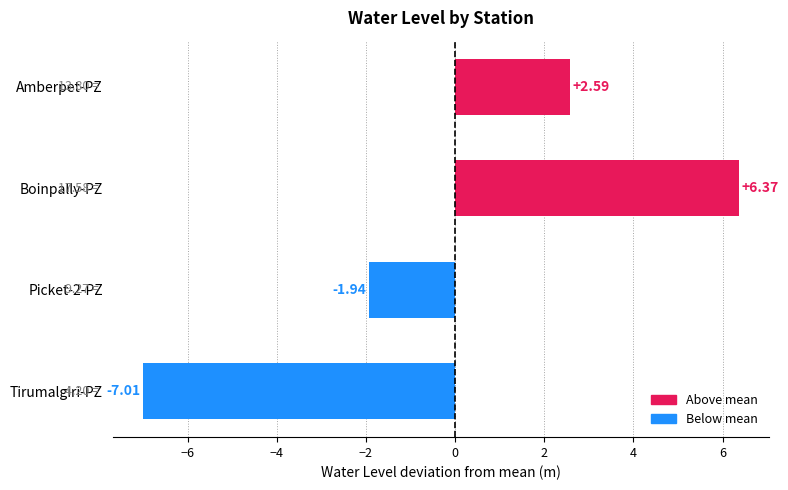

Rank the categories by value from highest to lowest.

Boinpally-PZ, Amberpet-PZ, Picket-2-PZ, Tirumalgiri-PZ